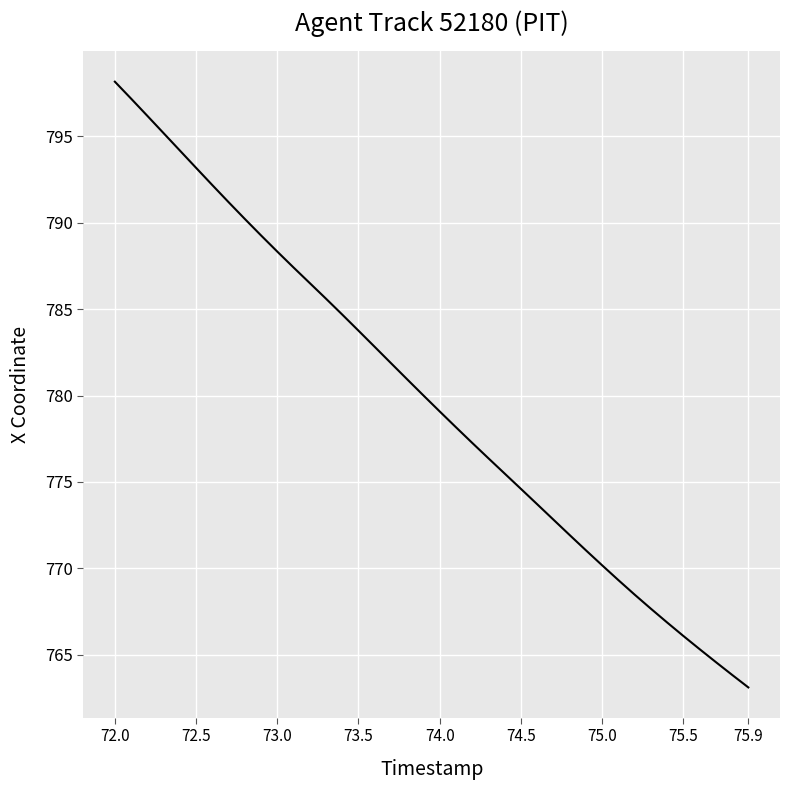

What is the difference between the maximum and minimum values?

35.1